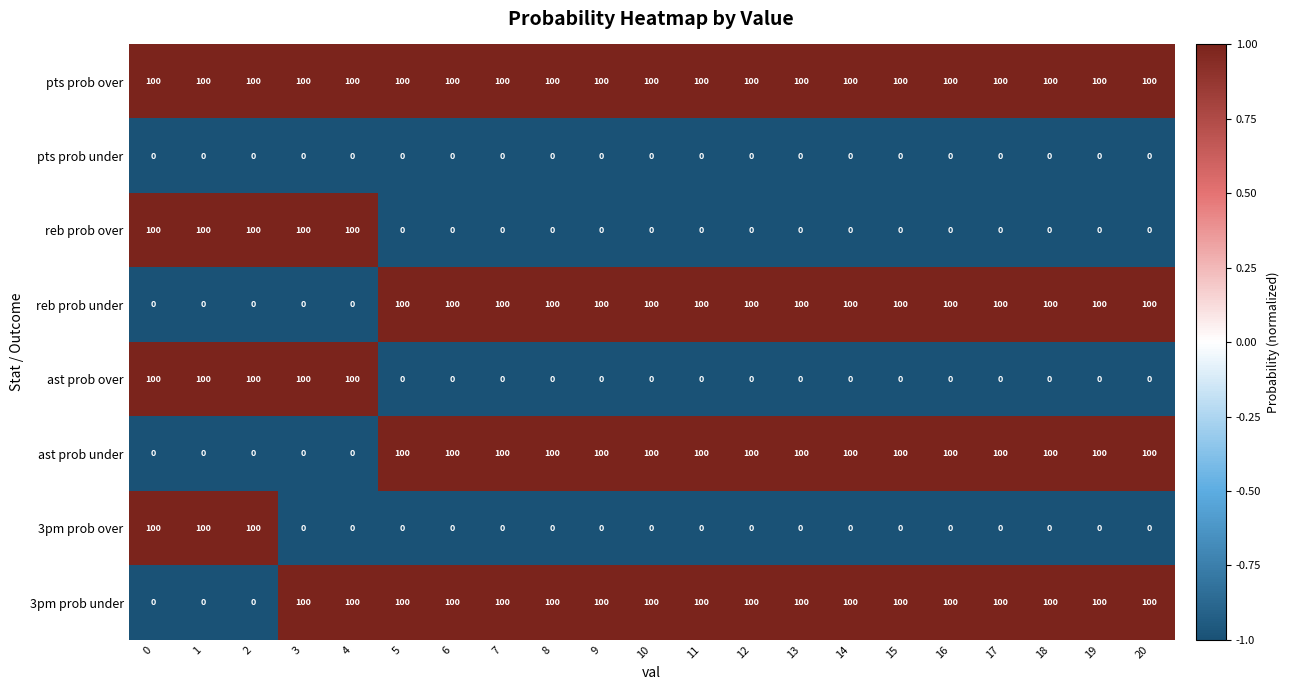

How many distinct data groups are displayed?

8